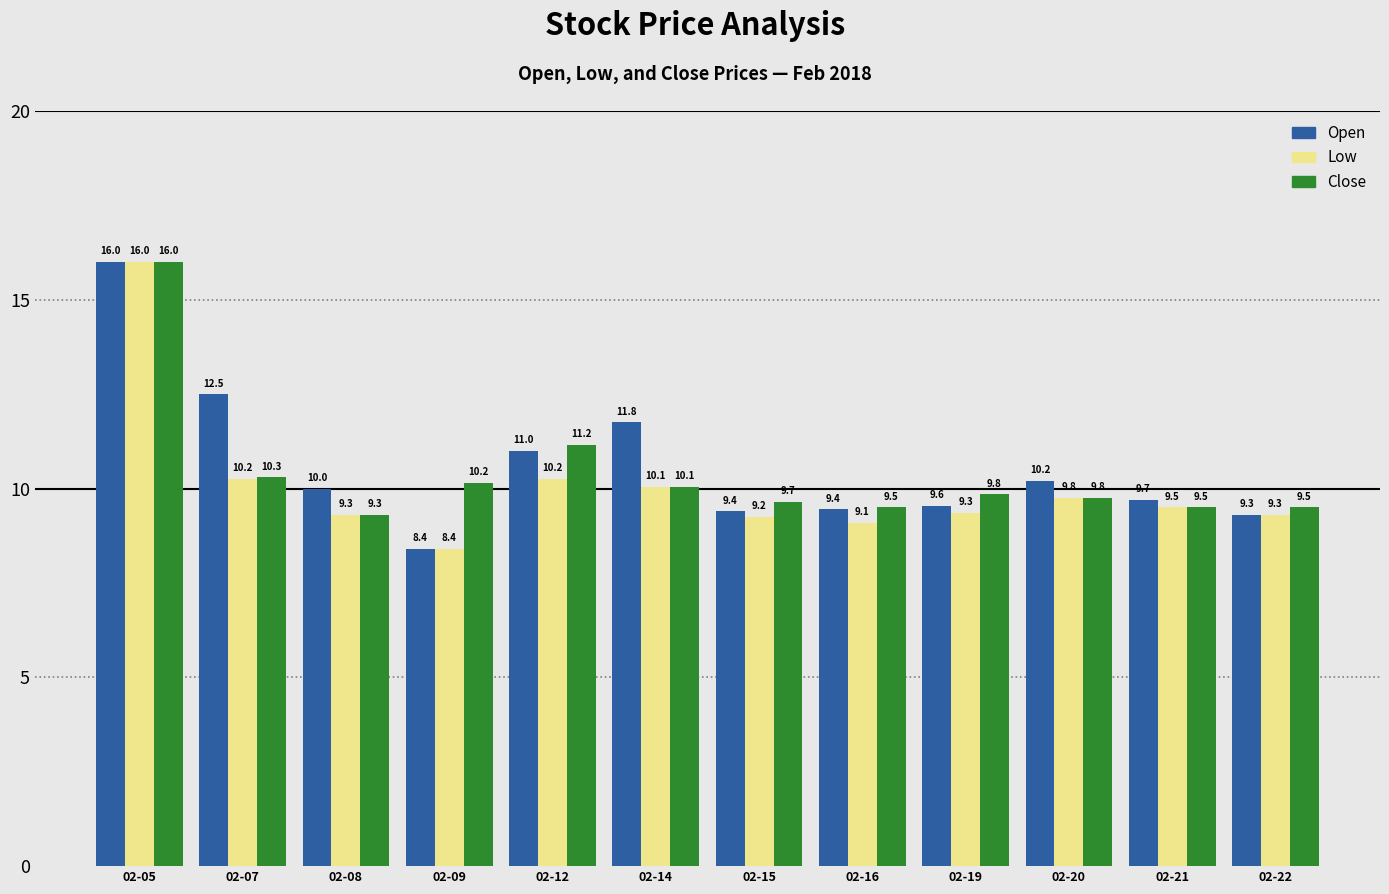

List the series in order of their overall mean, lowest first.

Low, Close, Open